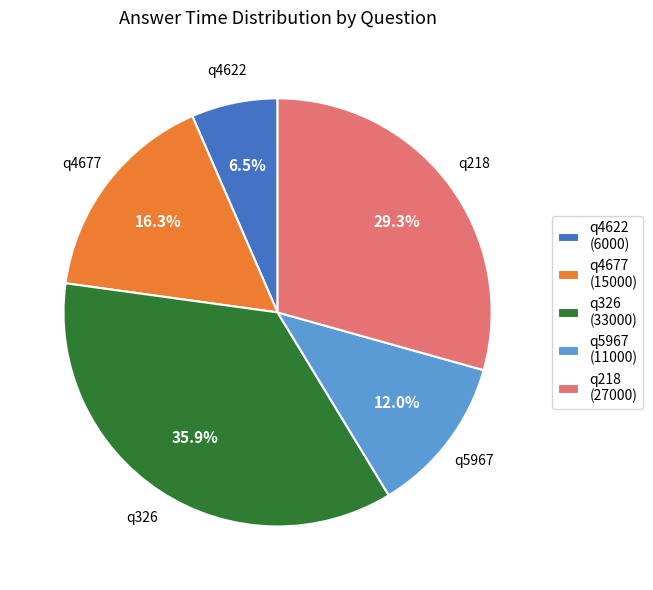

What percentage is the q4677 slice, to the nearest percent?

16%